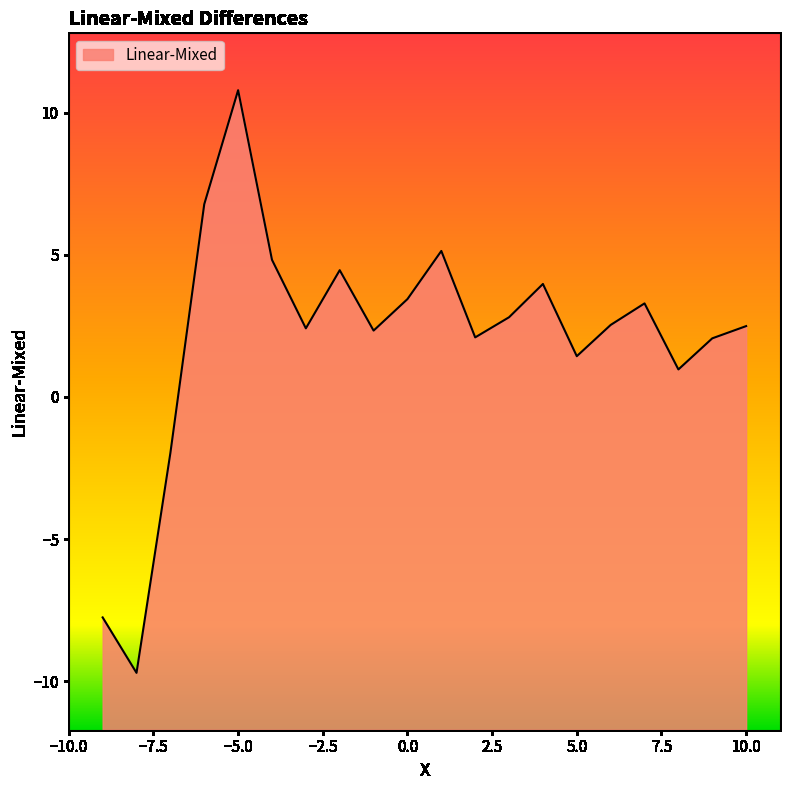

How many values are above zero?

17